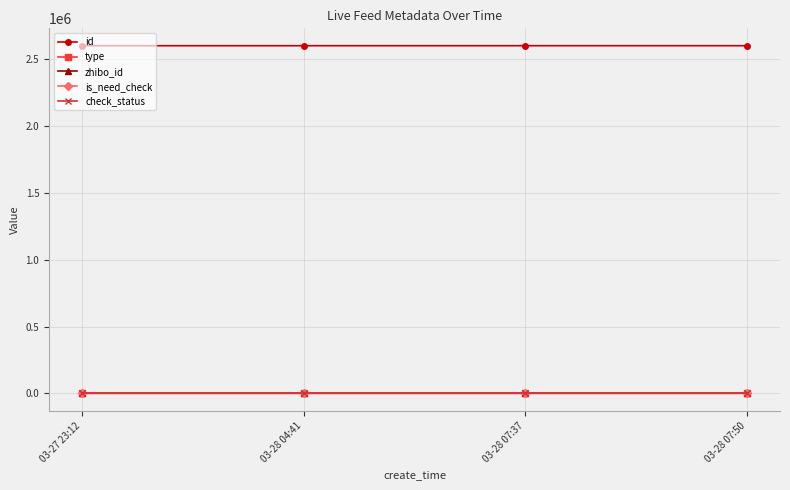

How many lines are shown in the chart?

5